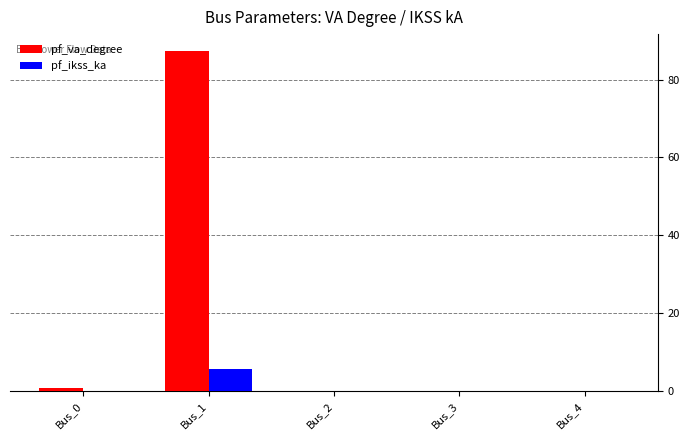

Reading right to left, what are all the values shown in this chart?

pf_va_degree: Bus_4=0.0	Bus_3=0.0	Bus_2=0.0	Bus_1=87.3	Bus_0=0.7
pf_ikss_ka: Bus_4=0.0	Bus_3=0.0	Bus_2=0.0	Bus_1=5.5	Bus_0=0.0